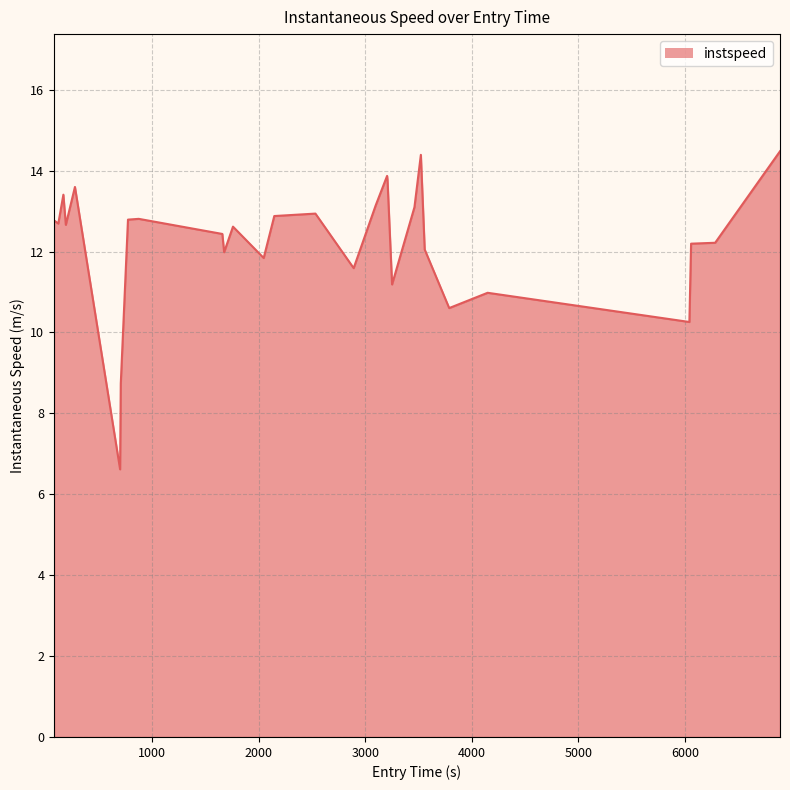

What is the maximum value shown in the chart?

14.5